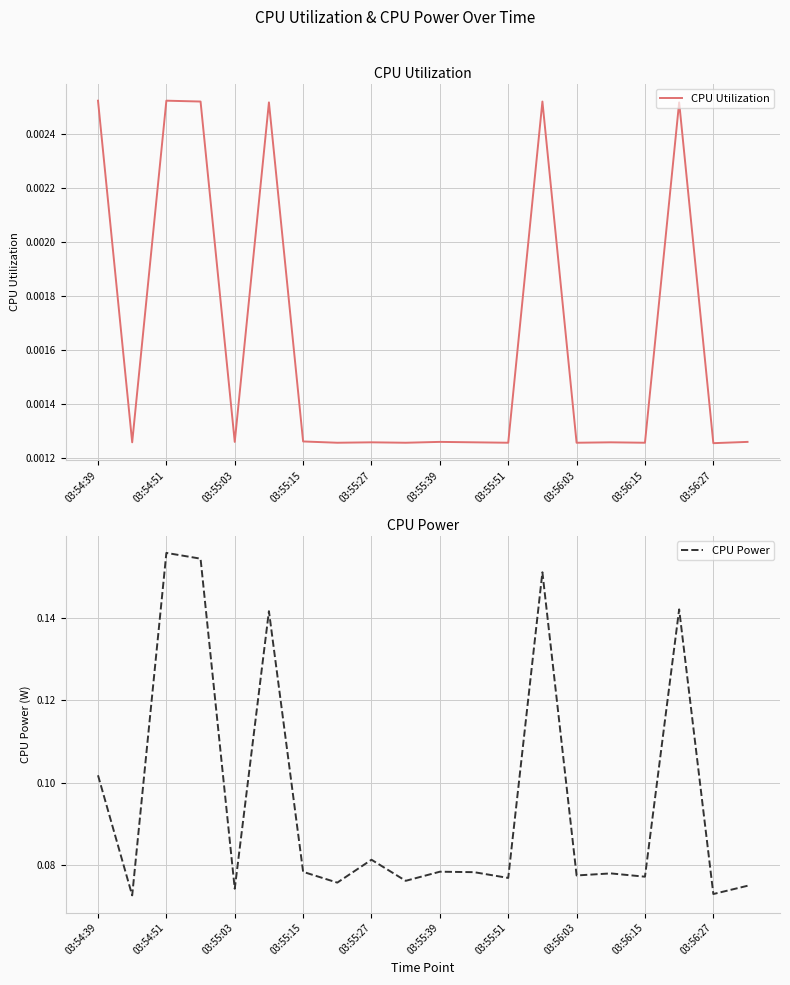

True or false: CPU Power has a value of 0.3 at 03:54:51.

False